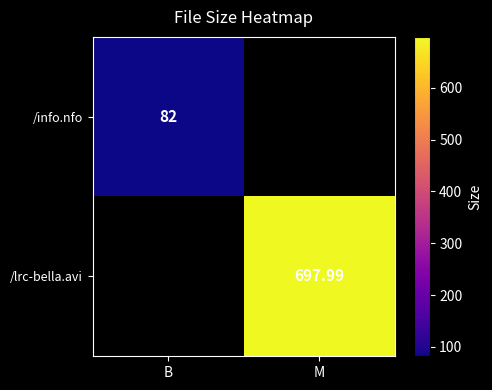

What is the maximum value shown in the chart?

698.0